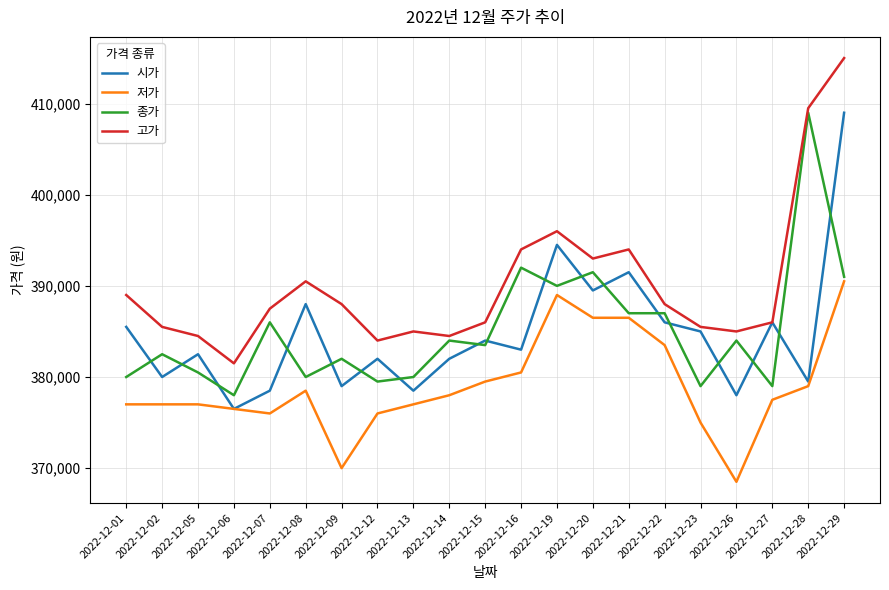

What is the total value across all series at 2022-12-08?

1537000